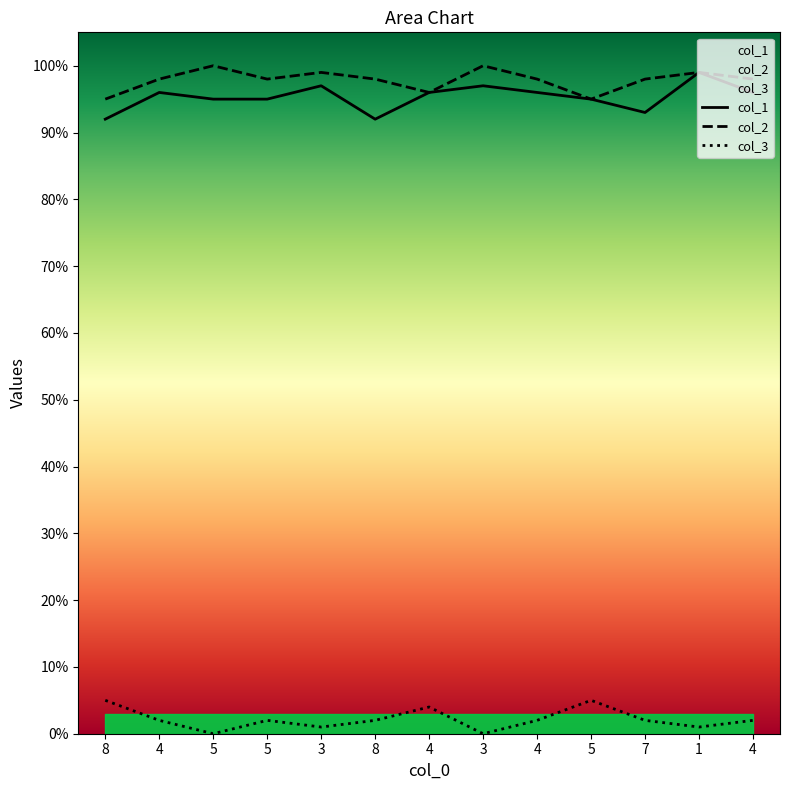

What is the difference between the col_3 values at 3 and 7?

1